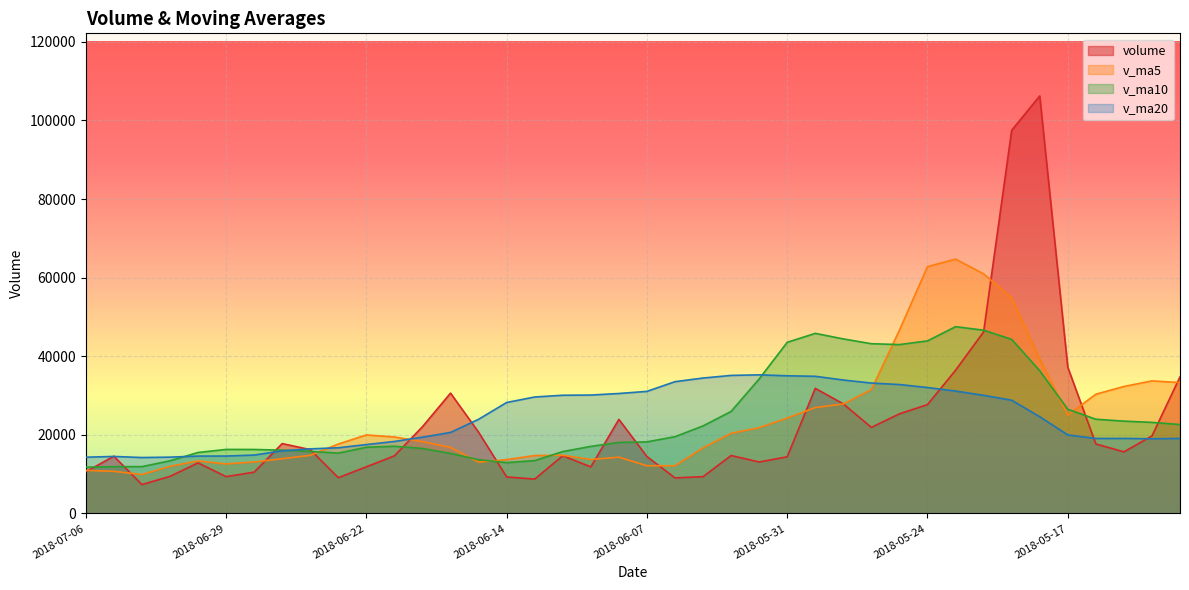

At which label does volume first exceed 15667?

2018-06-27